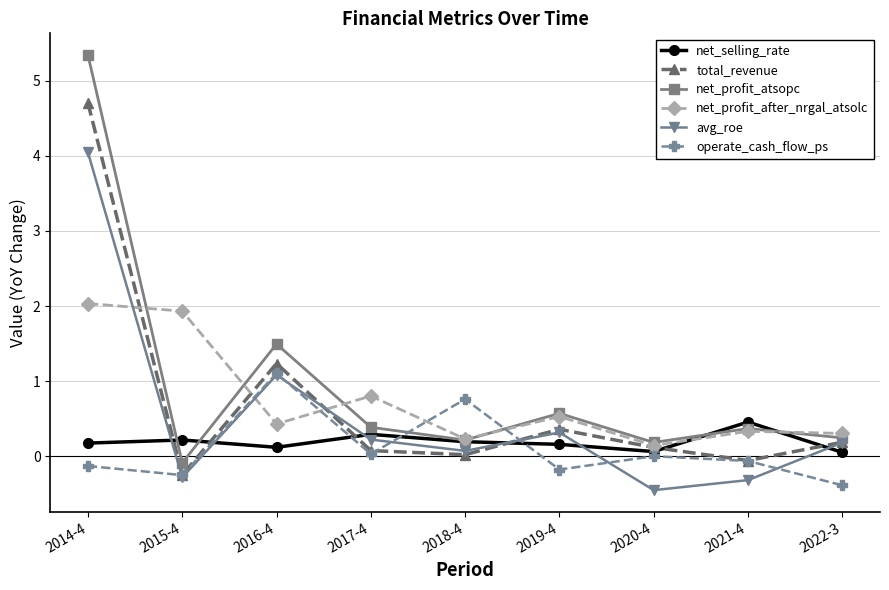

Rank the series by their maximum value, from highest to lowest.

net_profit_atsopc, total_revenue, avg_roe, net_profit_after_nrgal_atsolc, operate_cash_flow_ps, net_selling_rate